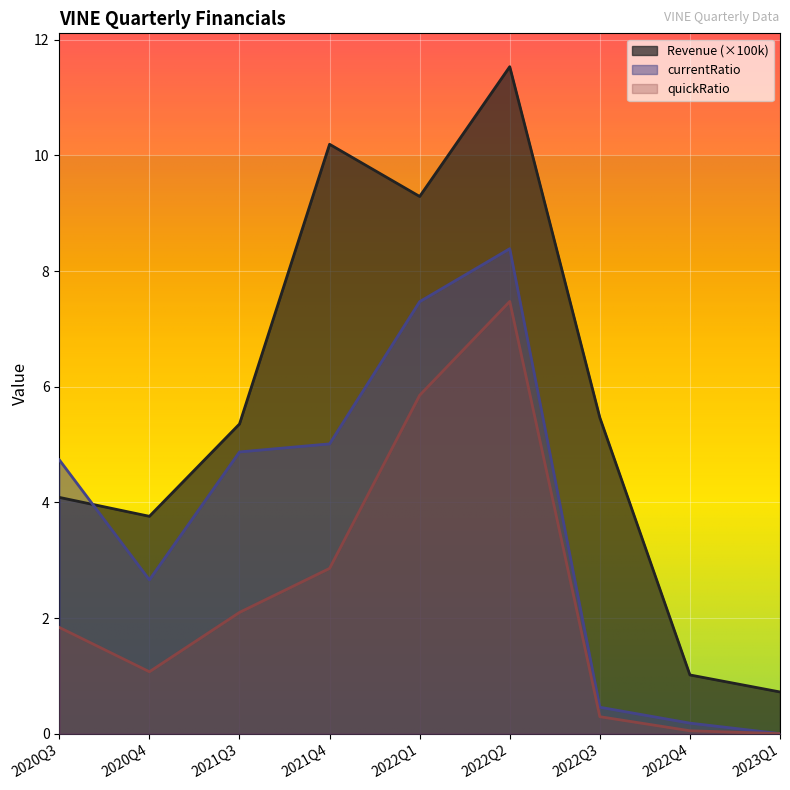

At which label does quickRatio first exceed 1?

2020Q3